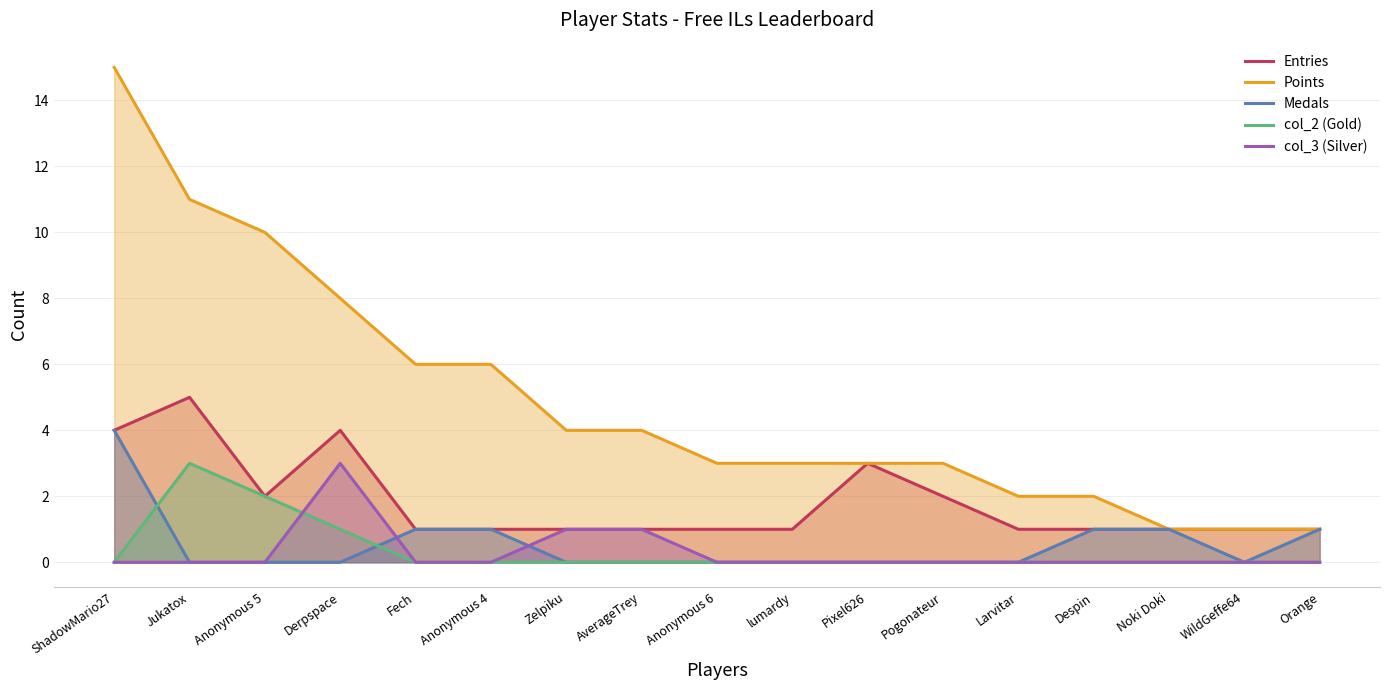

What is the value of the Points point at the 9th from the left?

3